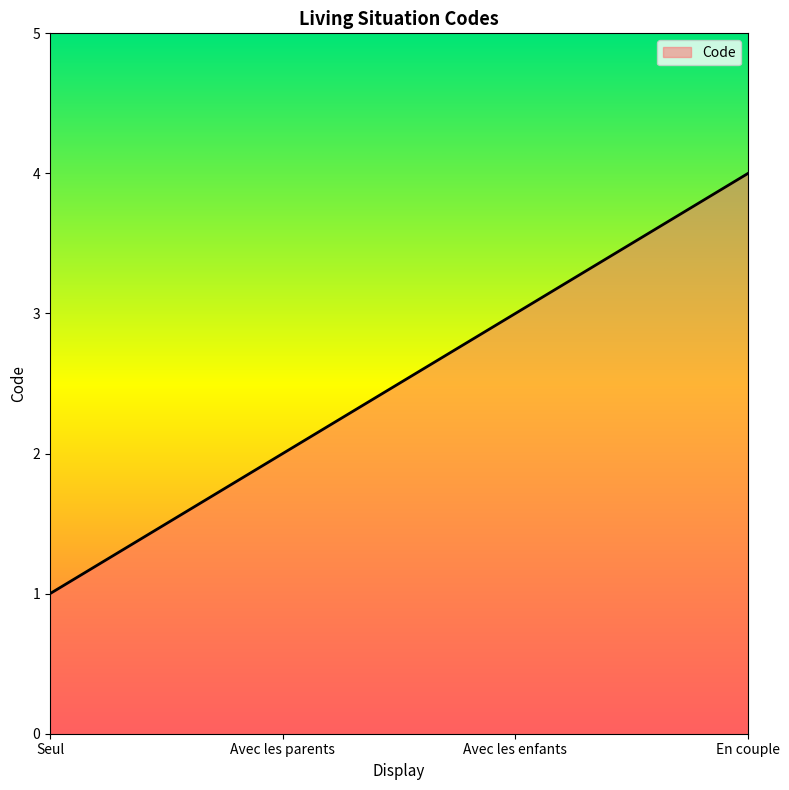

What position from the left is Avec les parents?

2